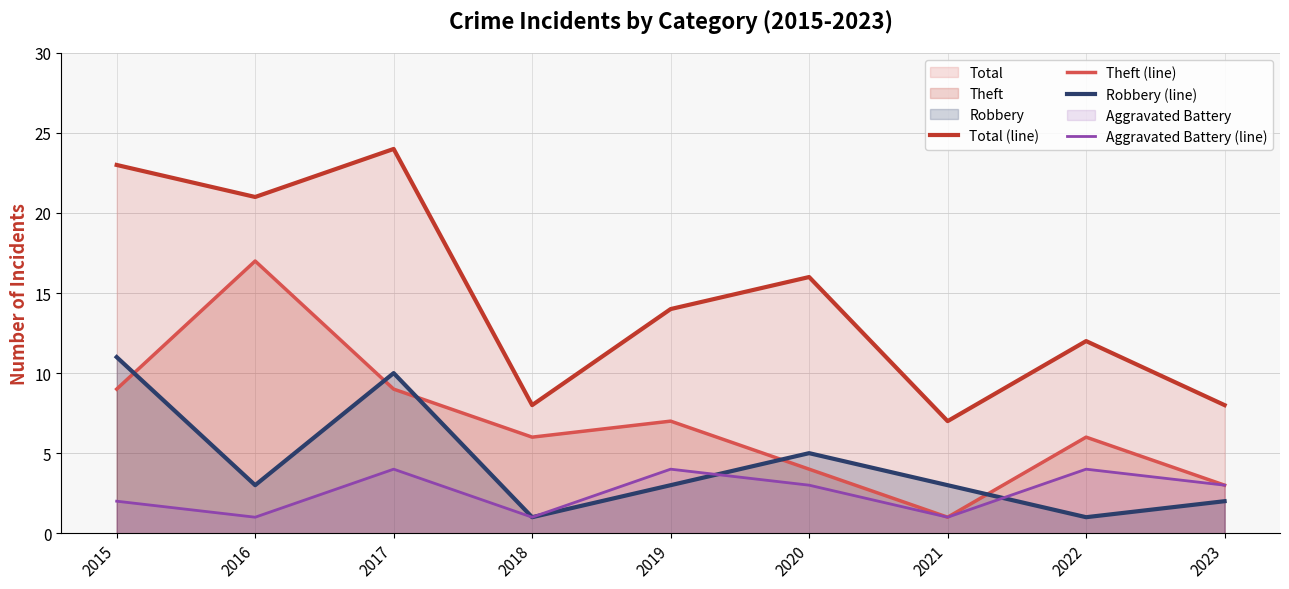

Rank the categories by Aggravated Battery (line) value from highest to lowest.

2017, 2019, 2022, 2020, 2023, 2015, 2016, 2018, 2021